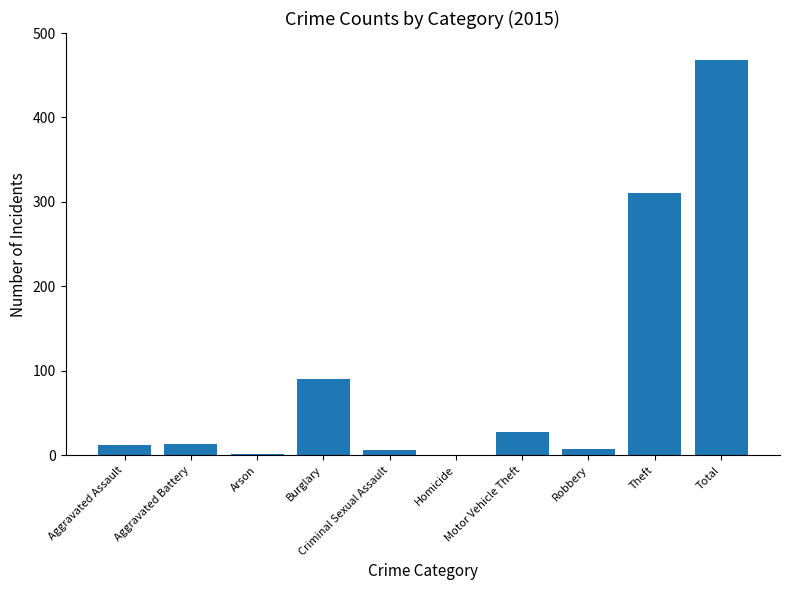

What is the maximum value shown in the chart?

468